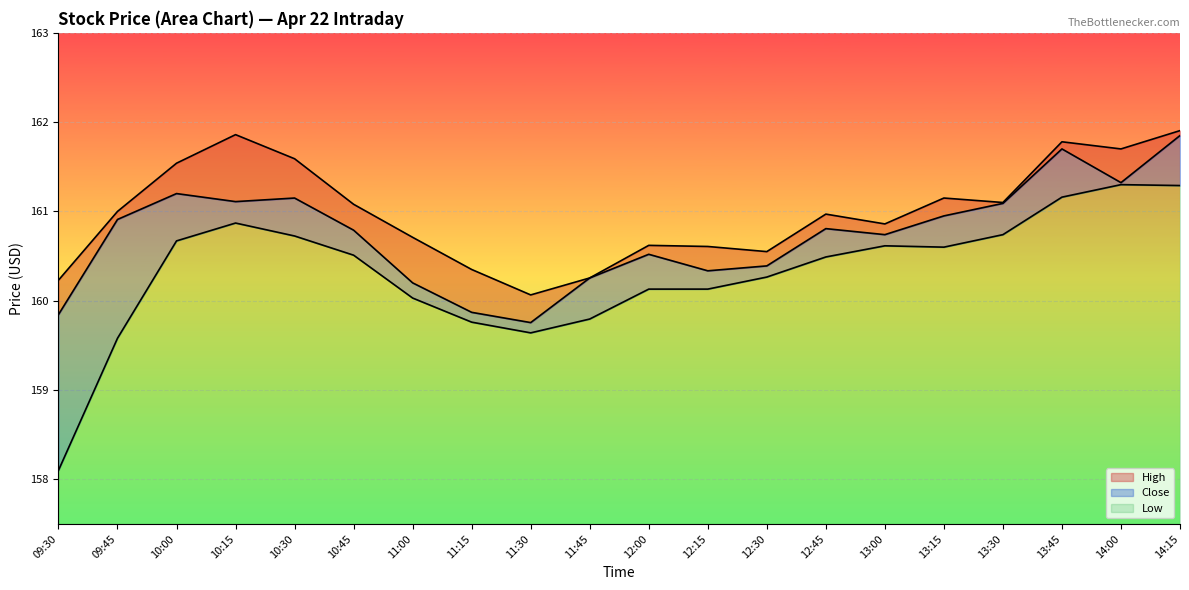

Reading left to right, what are all the values shown in this chart?

High: 09:30=160.2	09:45=161.0	10:00=161.5	10:15=161.9	10:30=161.6	10:45=161.1	11:00=160.7	11:15=160.3	11:30=160.1	11:45=160.3	12:00=160.6	12:15=160.6	12:30=160.6	12:45=161.0	13:00=160.9	13:15=161.1	13:30=161.1	13:45=161.8	14:00=161.7	14:15=161.9
Close: 09:30=159.8	09:45=160.9	10:00=161.2	10:15=161.1	10:30=161.1	10:45=160.8	11:00=160.2	11:15=159.9	11:30=159.8	11:45=160.3	12:00=160.5	12:15=160.3	12:30=160.4	12:45=160.8	13:00=160.7	13:15=160.9	13:30=161.1	13:45=161.7	14:00=161.3	14:15=161.9
Low: 09:30=158.1	09:45=159.6	10:00=160.7	10:15=160.9	10:30=160.7	10:45=160.5	11:00=160.0	11:15=159.8	11:30=159.6	11:45=159.8	12:00=160.1	12:15=160.1	12:30=160.3	12:45=160.5	13:00=160.6	13:15=160.6	13:30=160.7	13:45=161.2	14:00=161.3	14:15=161.3